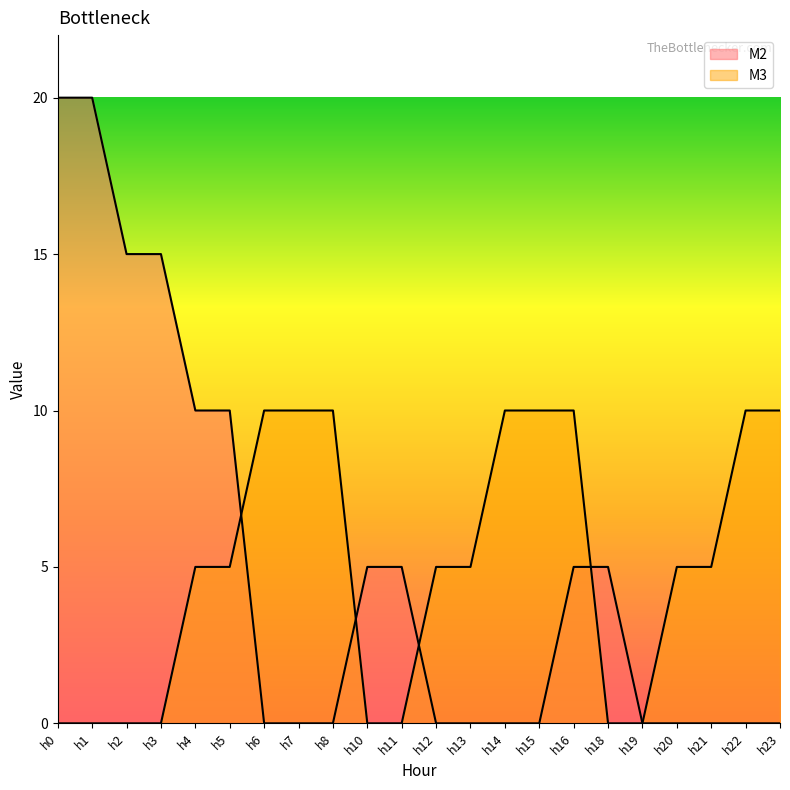

Reading left to right, list all the values displayed in this chart.

M2: h0=20	h1=20	h2=15	h3=15	h4=10	h5=10	h6=0	h7=0	h8=0	h10=5	h11=5	h12=0	h13=0	h14=0	h15=0	h16=5	h18=5	h19=0	h20=0	h21=0	h22=0	h23=0
M3: h0=0	h1=0	h2=0	h3=0	h4=5	h5=5	h6=10	h7=10	h8=10	h10=0	h11=0	h12=5	h13=5	h14=10	h15=10	h16=10	h18=0	h19=0	h20=5	h21=5	h22=10	h23=10